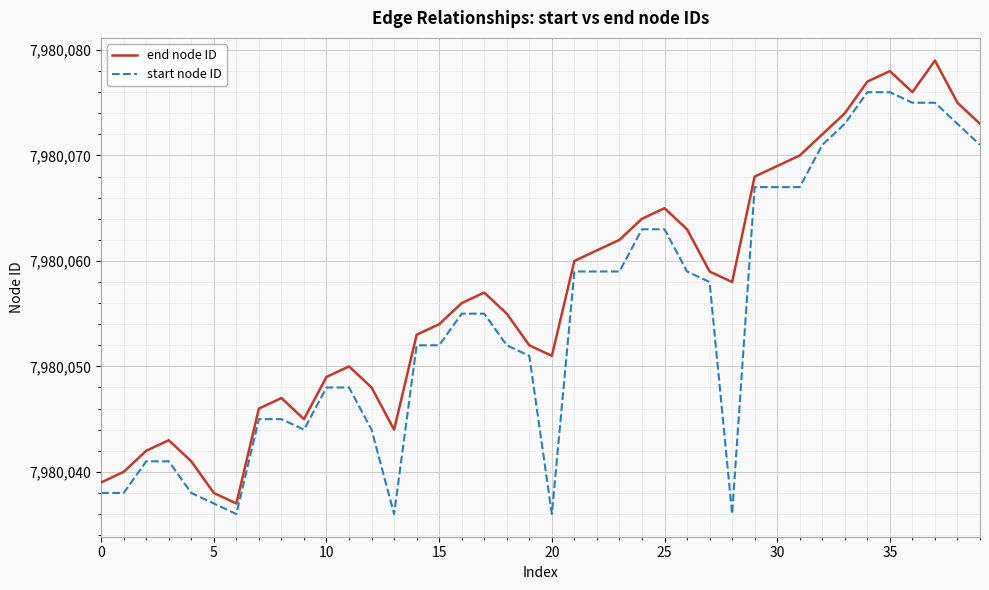

True or false: start node ID and end node ID intersect in this chart.

False